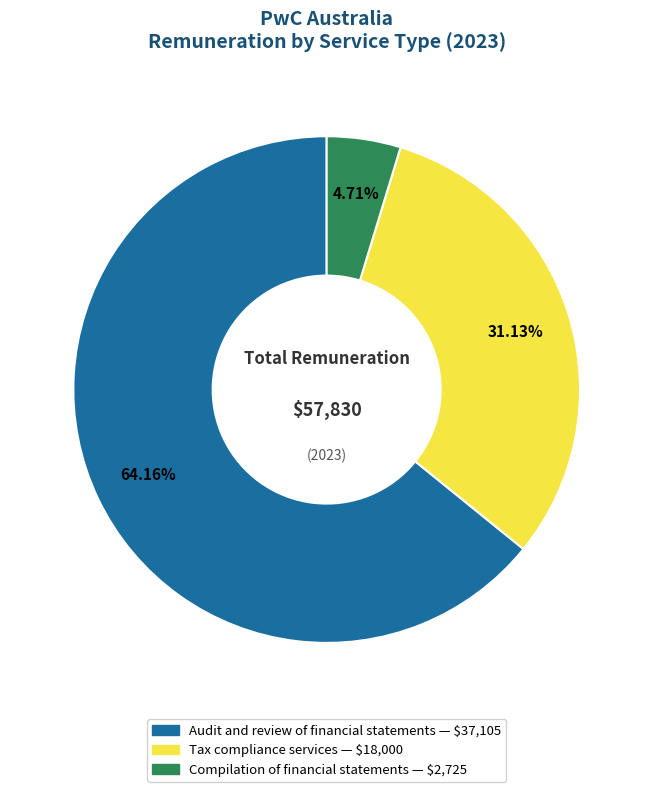

Which category has the smallest portion of the pie?

Compilation of financial statements